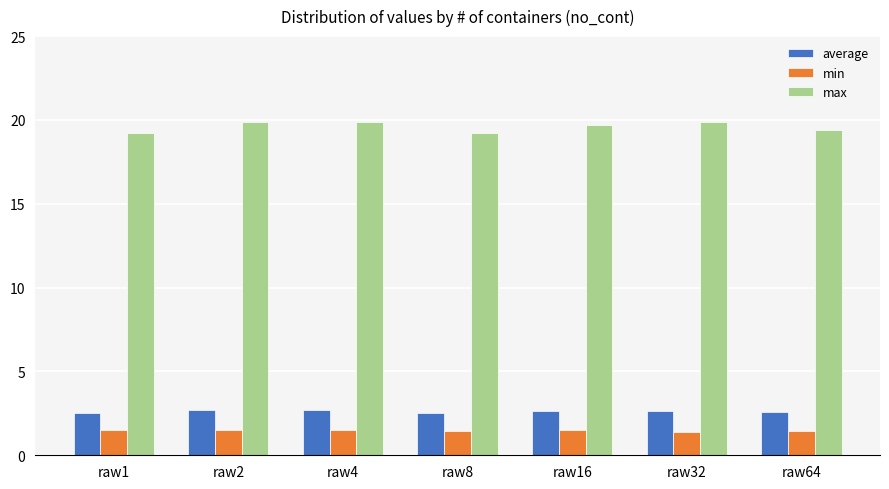

What is the sum of the max values at raw4 and raw32?

39.8